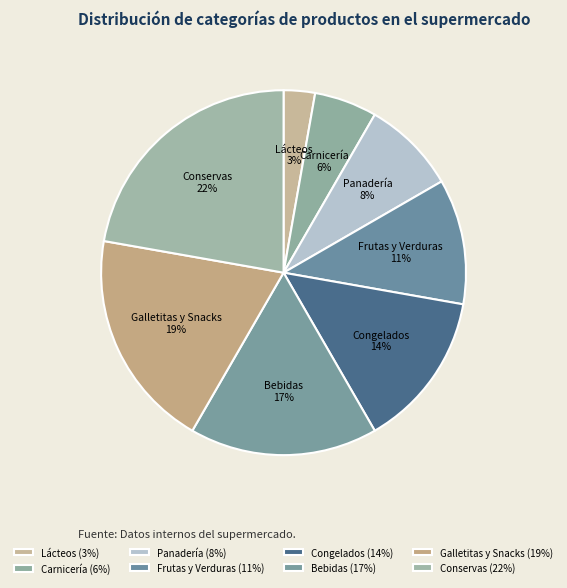

Is it true that Frutas y Verduras is 11% of the pie?

True